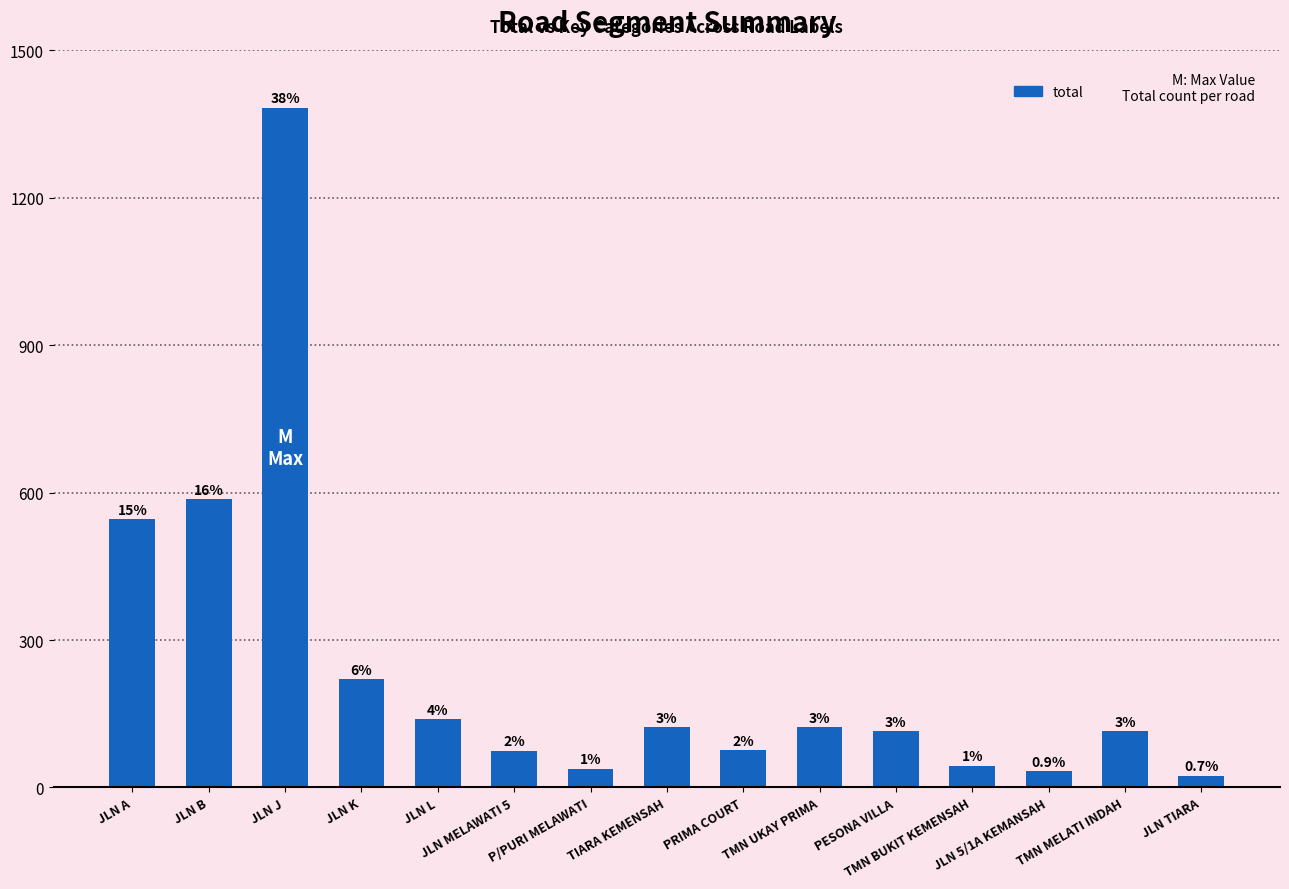

Are the bars horizontal?

No